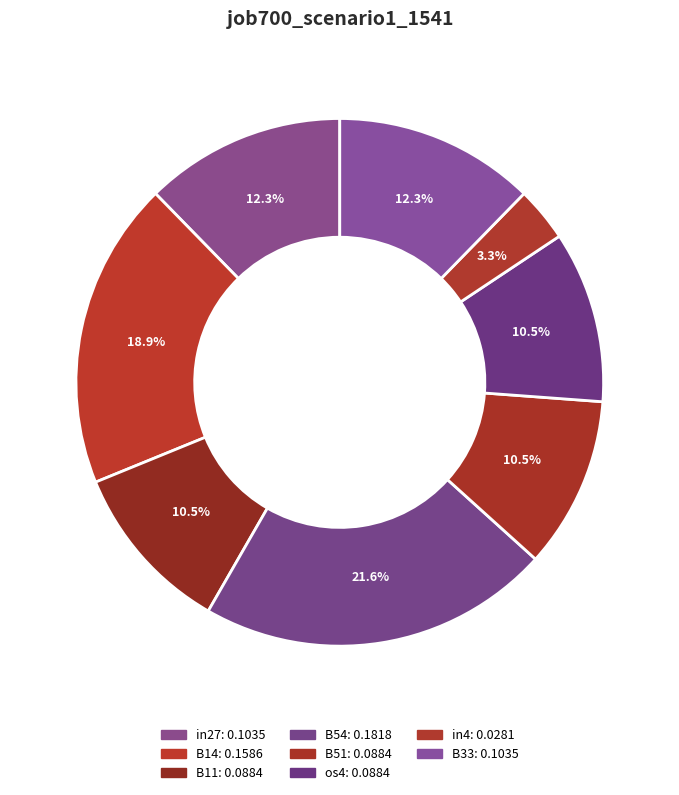

Is it true that B11 is 20% of the pie?

False